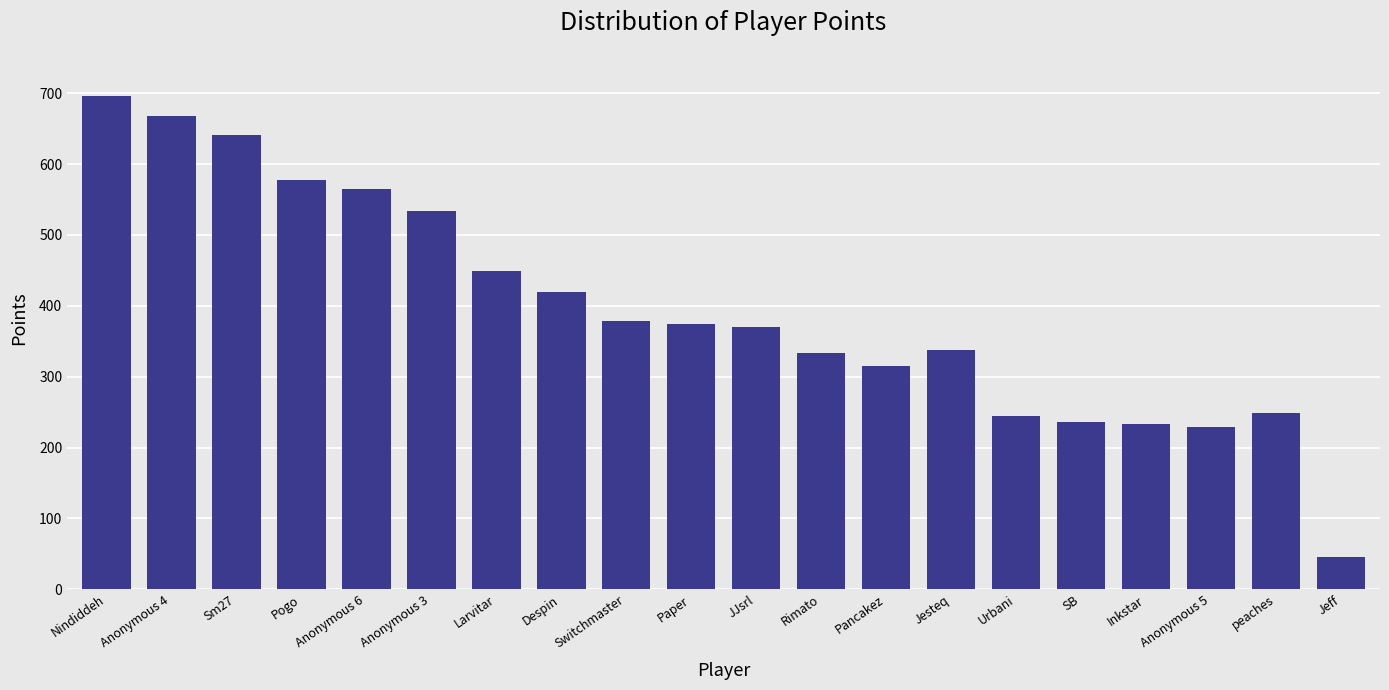

What is the label of the 8th bar from the right?

Pancakez